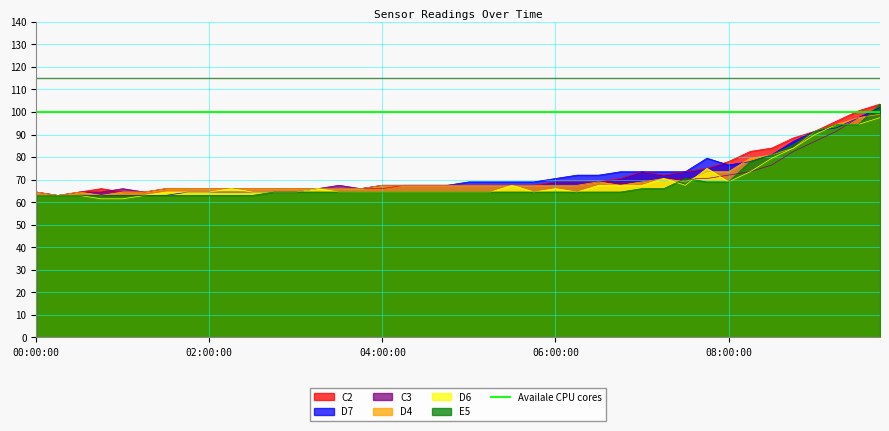

What is the label of the 4th point from the left?

00:45:00